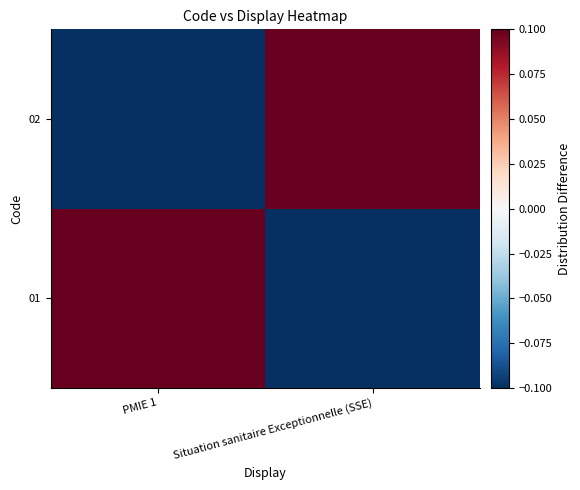

What is the minimum value shown in the chart?

-0.5